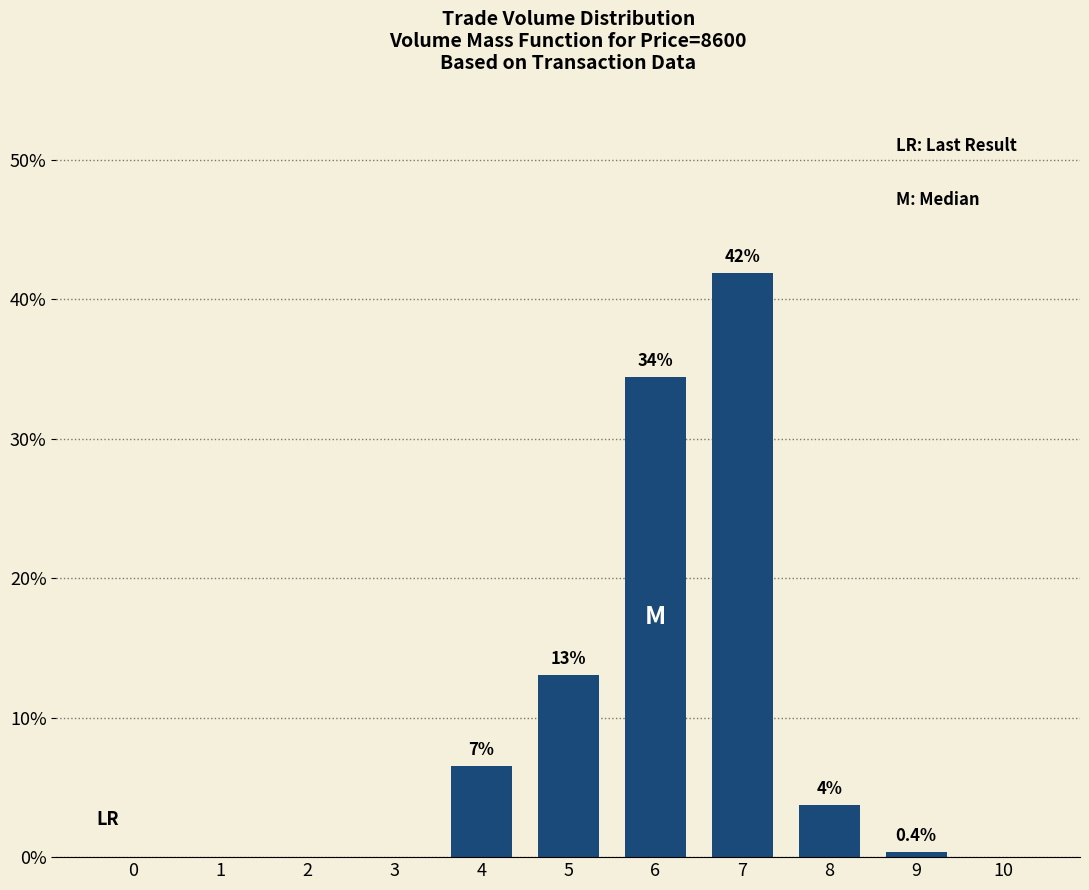

Which has a higher value, 10 or 8?

8